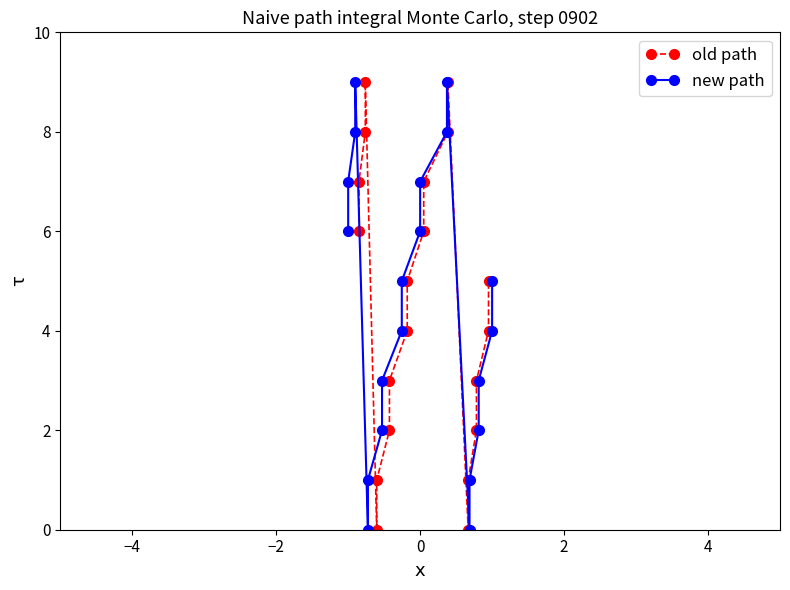

How many lines are shown in the chart?

2